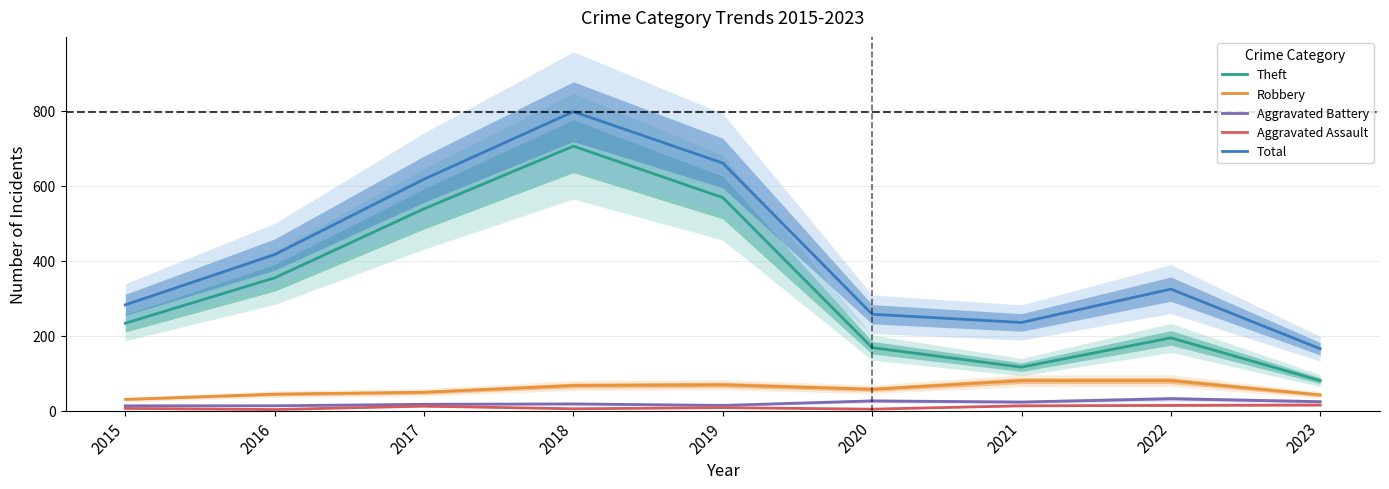

How many data points in Theft are less than 233?

4